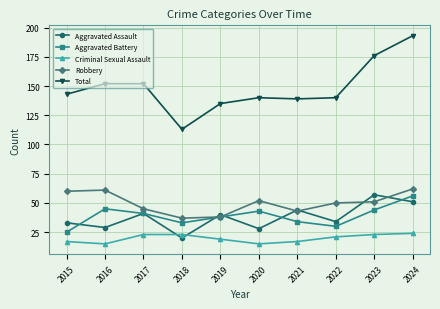

What is the difference between the second highest and minimum values in the Robbery series?

24